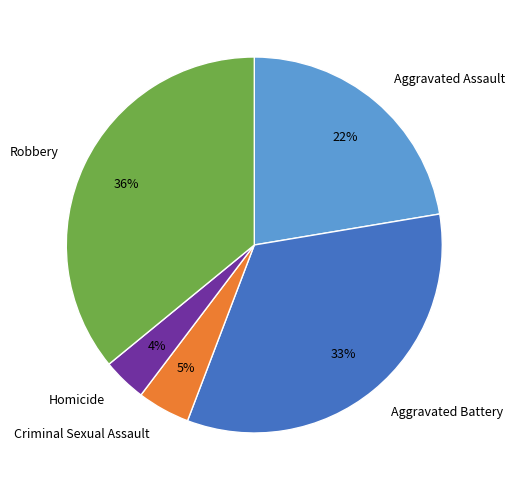

Count the number of slices in the pie.

5